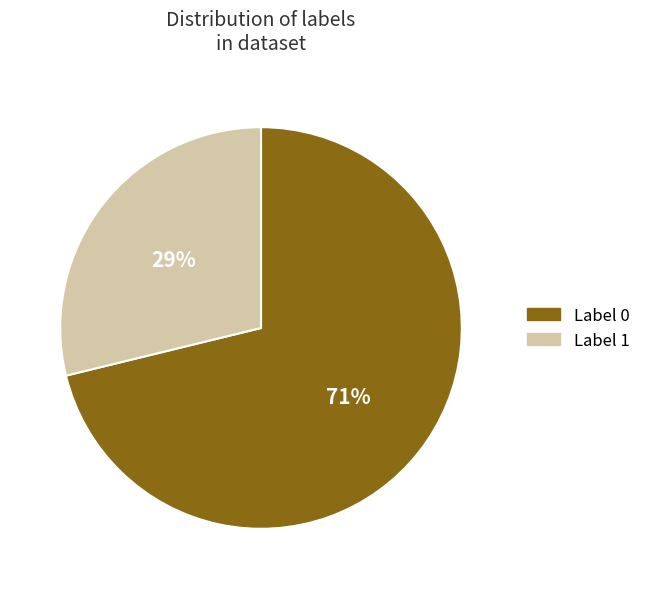

Approximately how many times larger is the value at Label 1 compared to Label 0?

0.4